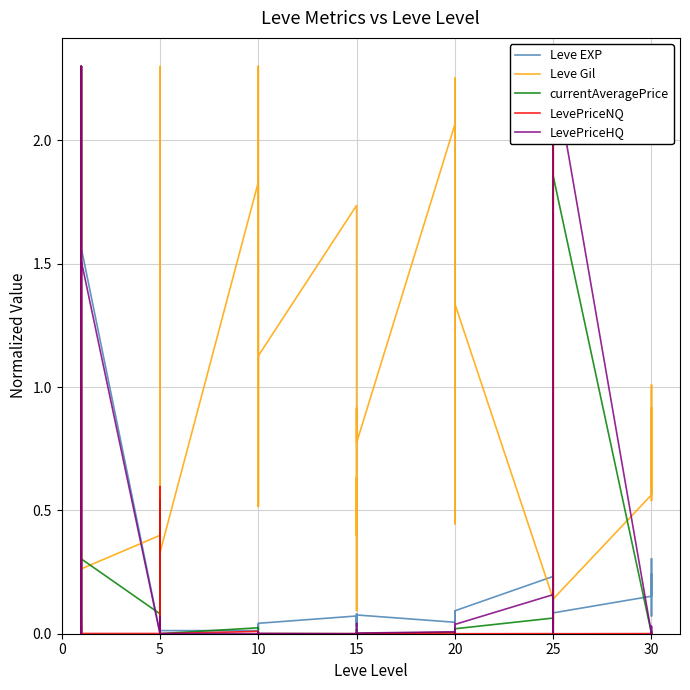

Reading right to left, what are all the values shown in this chart?

Leve EXP: 0.2	0.1	0.3	0.2	0.1	0.2	0.1	0.1	0.1	0.2	0.1	0.1	0.1	0.1	0.1	0.0	0.1	0.0	0.1	0.1	0.0	0.1	0.0	0.0	0.0	0.0	0.0	0.0	0.0	0.0	0.0	0.0	0.0	0.0	1.6	2.3	1.6	2.3	2.3	0.0
Leve Gil: 0.9	0.5	1.0	0.6	0.1	1.0	1.9	2.3	0.0	0.1	1.3	1.1	2.3	1.6	0.4	2.1	0.8	0.9	0.1	0.6	0.4	1.7	1.1	0.5	1.8	2.3	0.5	1.8	0.3	2.3	1.9	1.9	0.7	0.4	0.3	0.3	0.3	0.3	0.3	1.0
currentAveragePrice: 0.0	0.0	0.0	0.0	1.9	0.0	0.0	0.0	2.3	0.1	0.0	0.0	0.0	0.0	0.0	0.0	0.0	0.0	0.0	0.0	0.0	0.0	0.0	0.0	0.0	0.0	0.0	0.0	0.0	0.0	0.5	0.0	0.5	0.1	0.3	0.0	0.0	2.3	0.0	0.0
LevePriceNQ: 0.0	0.0	0.0	0.0	0.0	0.0	0.0	0.0	2.3	0.0	0.0	0.0	0.0	0.0	0.0	0.0	0.0	0.0	0.0	0.0	0.0	0.0	0.0	0.0	0.0	0.0	0.0	0.0	0.0	0.0	0.3	0.0	0.6	0.0	0.0	0.0	0.0	2.3	0.0	0.0
LevePriceHQ: 0.0	0.0	0.0	0.0	2.3	0.0	0.0	0.1	0.0	0.2	0.0	0.0	0.0	0.0	0.0	0.0	0.0	0.0	0.0	0.0	0.0	0.0	0.0	0.0	0.0	0.0	0.0	0.0	0.0	0.0	0.0	0.0	0.1	0.0	1.5	0.0	0.0	2.3	0.1	0.0